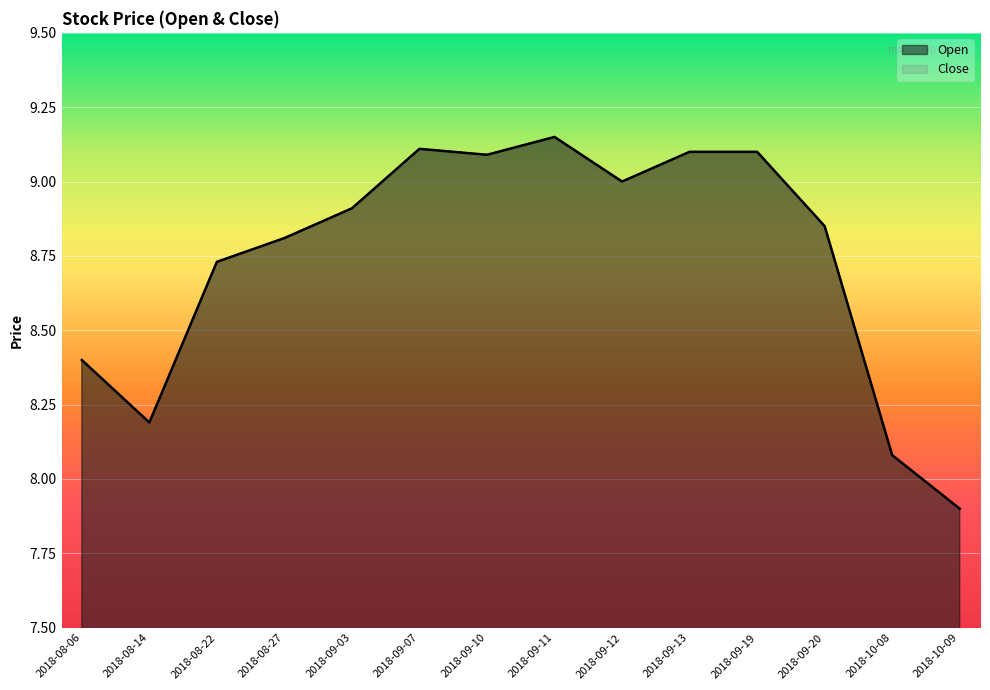

Where does the Open series first go above 8?

2018-08-06